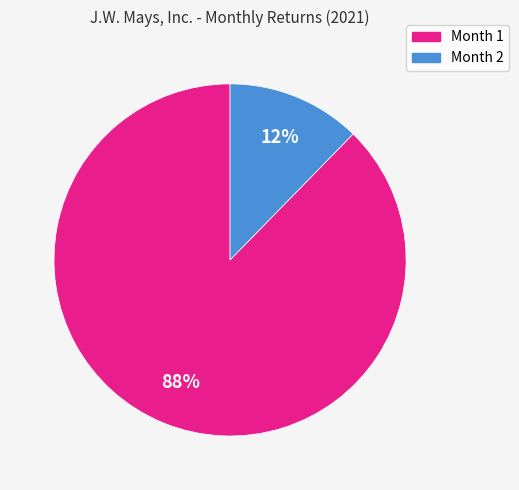

What is the majority slice?

Month 1